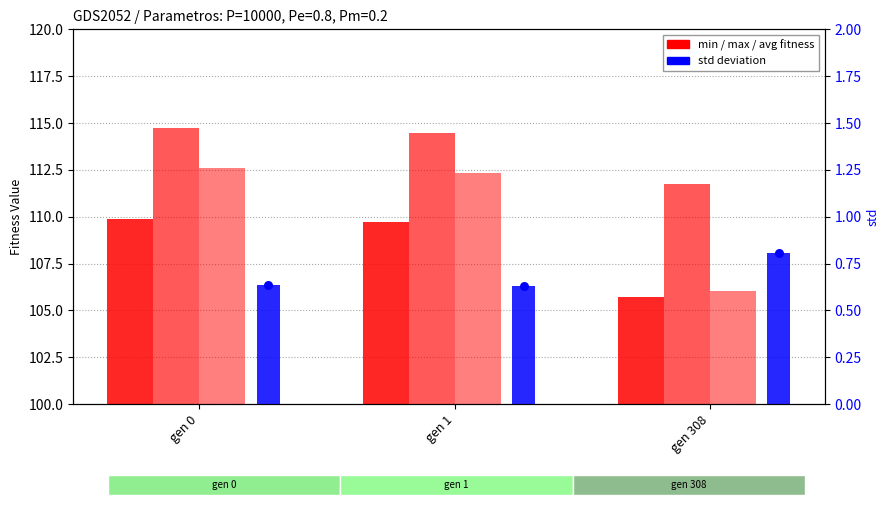

What is the total value across all series at gen 1?

337.8